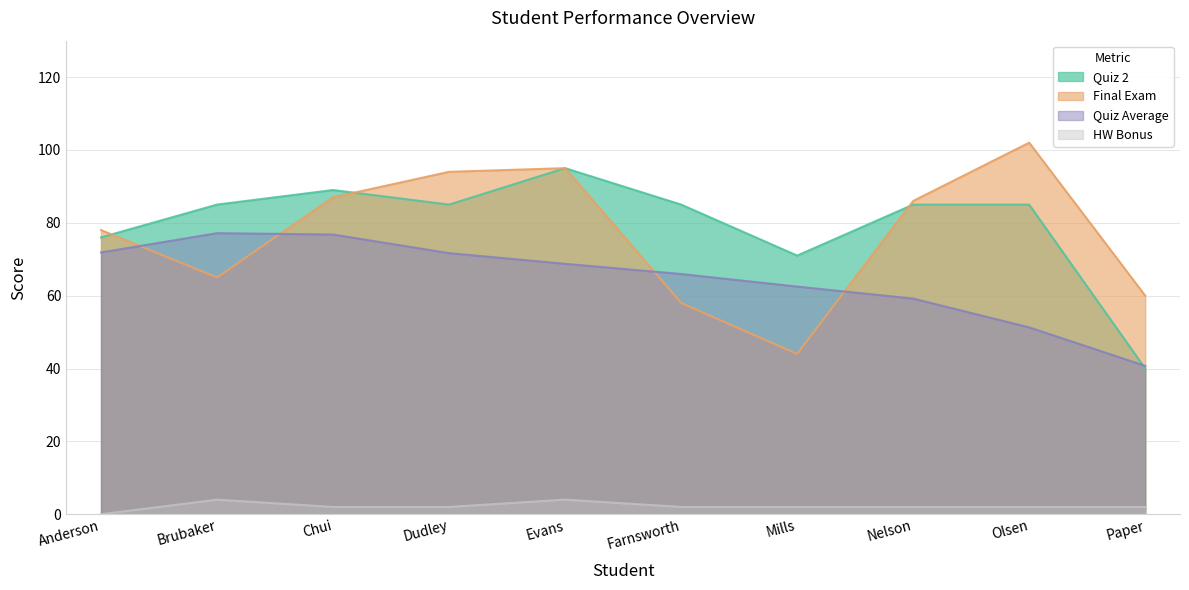

What is the sum of the Quiz Average values at Evans and Paper?

109.5